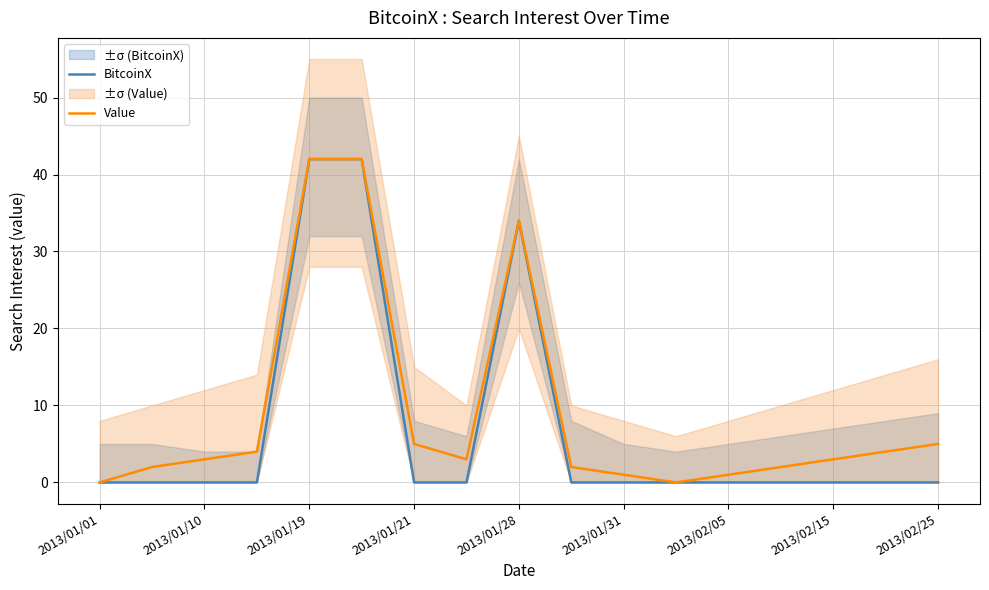

What is the difference between the Value values at 2013/02/15 and 2013/02/05?

2